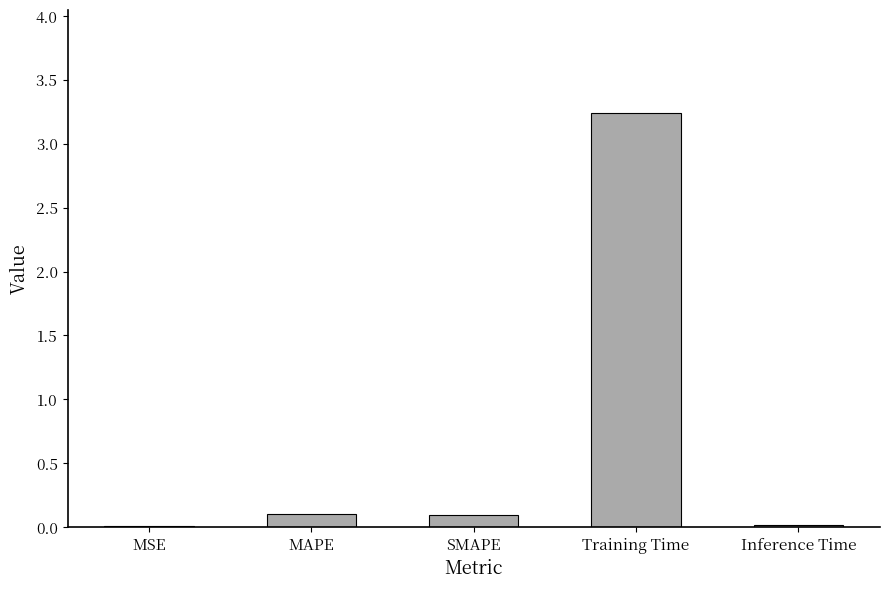

The chart shows a value of 3.2 at Training Time. True or false?

True